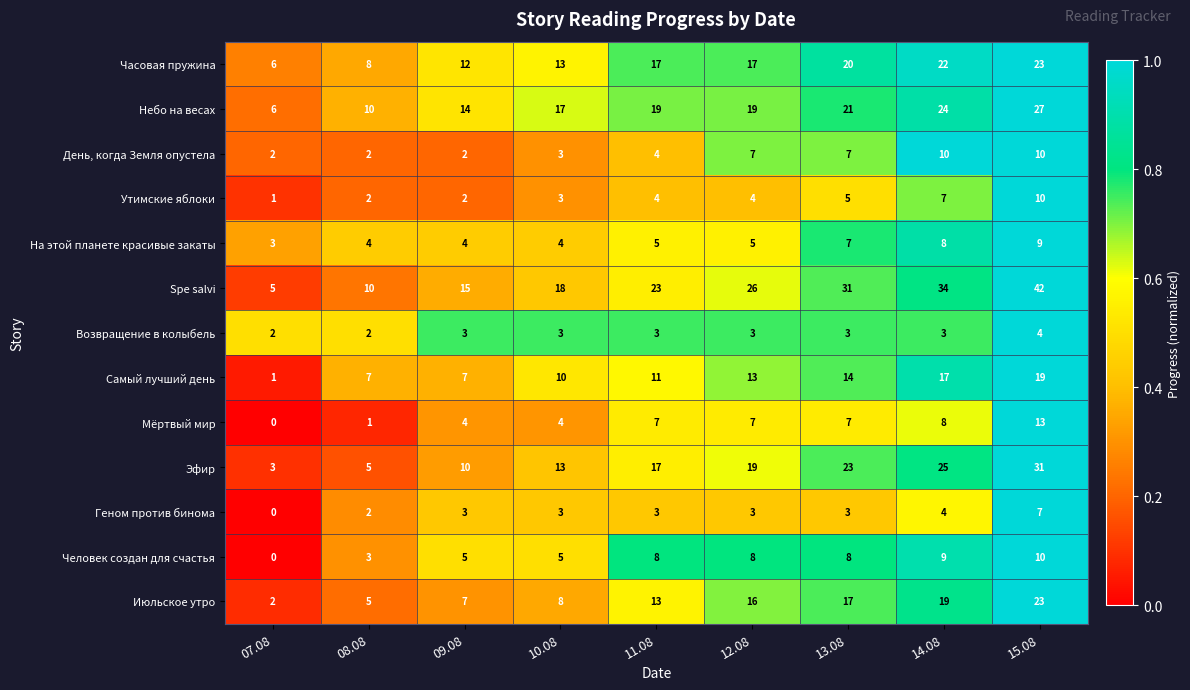

The value of Человек создан для счастья at 12.08 is 8. True or false?

True